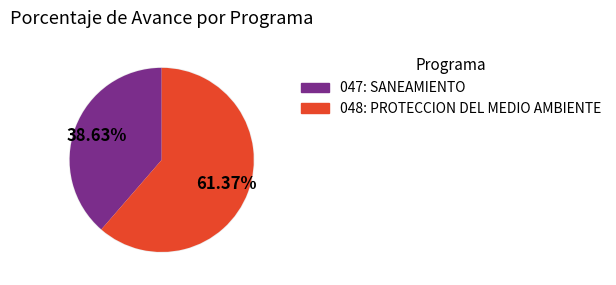

Is the sum of 048: PROTECCION DEL MEDIO AMBIENTE and 047: SANEAMIENTO greater than half?

Yes